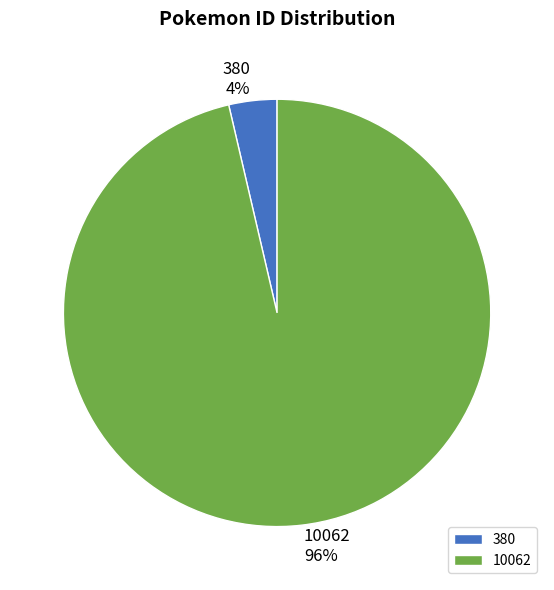

Which category has the smallest portion of the pie?

380